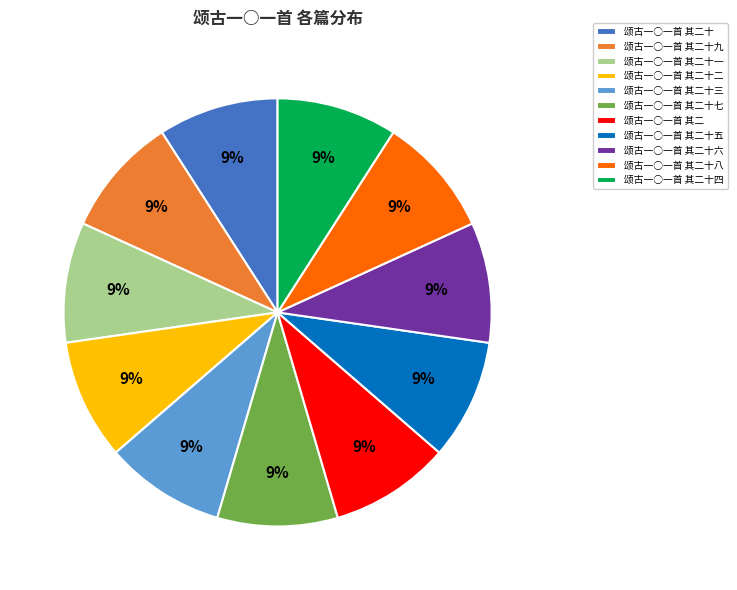

Is 颂古一○一首 其二十九 the majority of the pie?

No